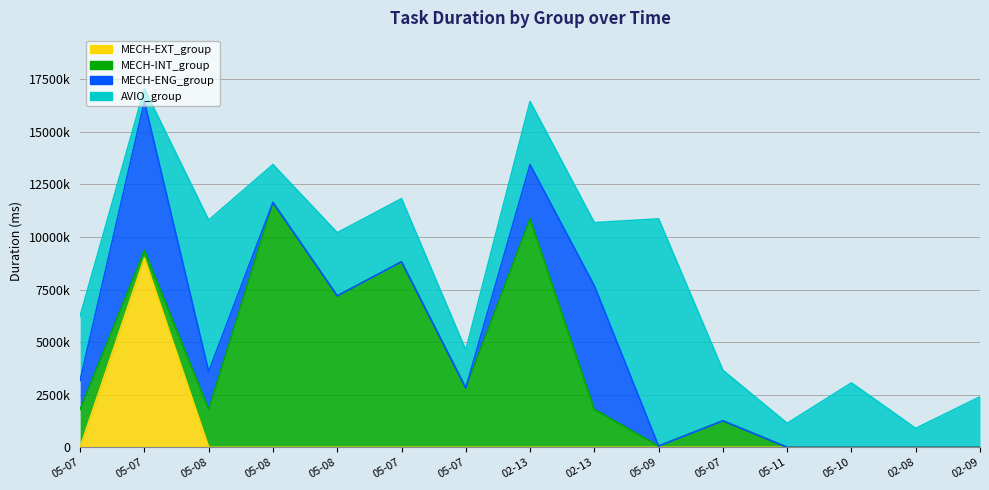

What is the maximum value for MECH-ENG_group?

7080000